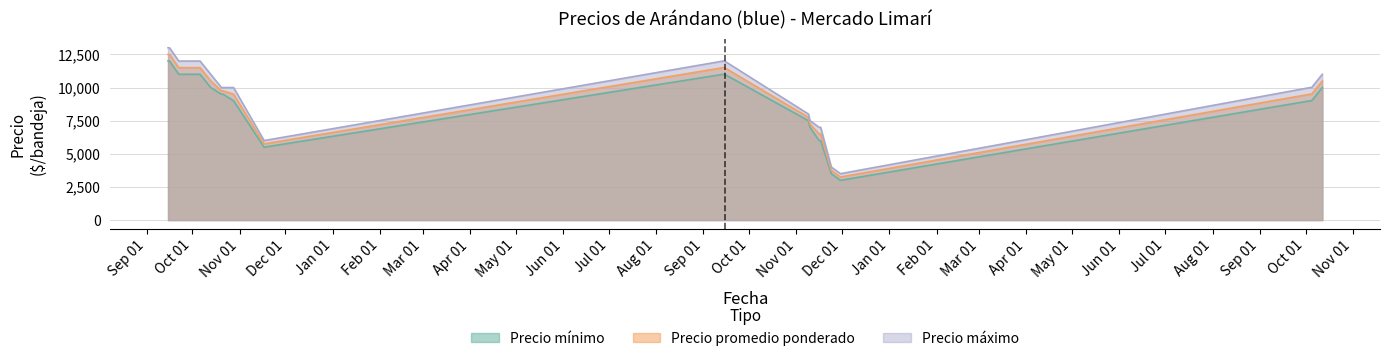

Rank the categories by Precio mínimo value from highest to lowest.

2021-09-15, 2021-09-16, 2021-09-22, 2021-10-06, 2022-09-15, 2022-09-14, 2021-10-13, 2023-10-12, 2021-10-20, 2021-10-21, 2021-10-28, 2023-10-05, 2023-10-04, 2022-11-09, 2022-11-10, 2022-11-16, 2022-11-17, 2021-11-17, 2022-11-24, 2022-11-30